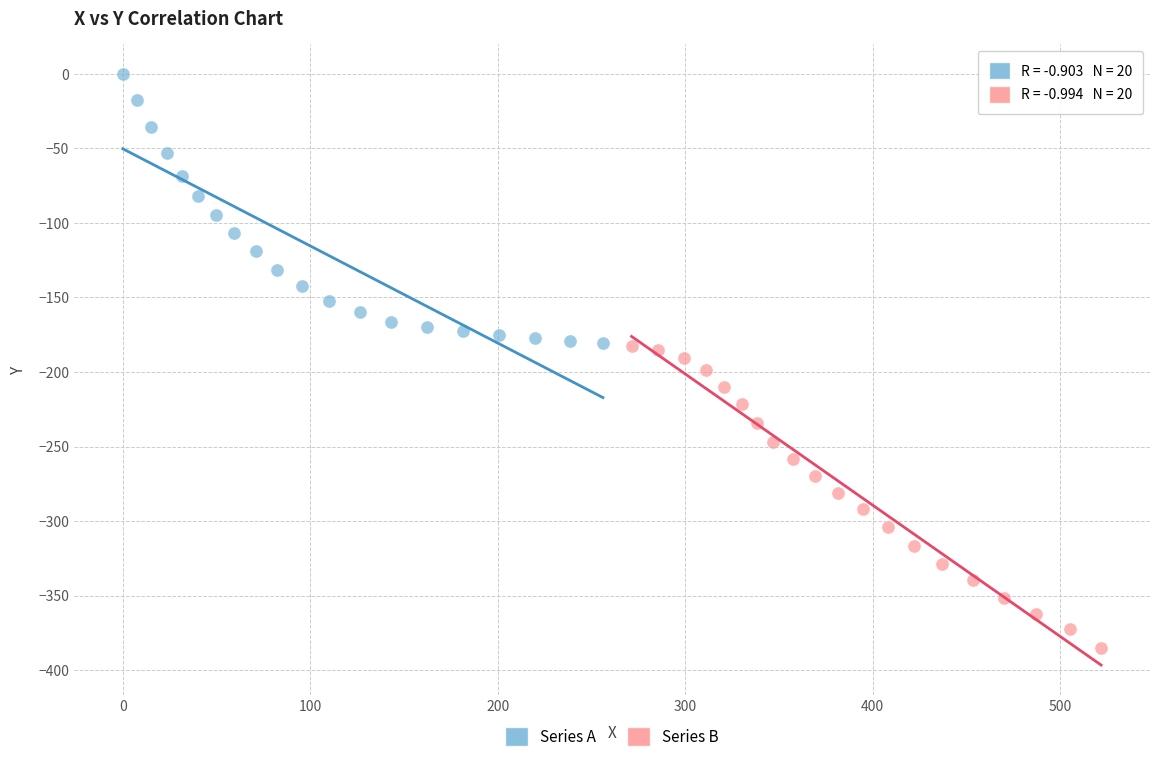

Which series has the largest Y range (max minus min)?

Series B